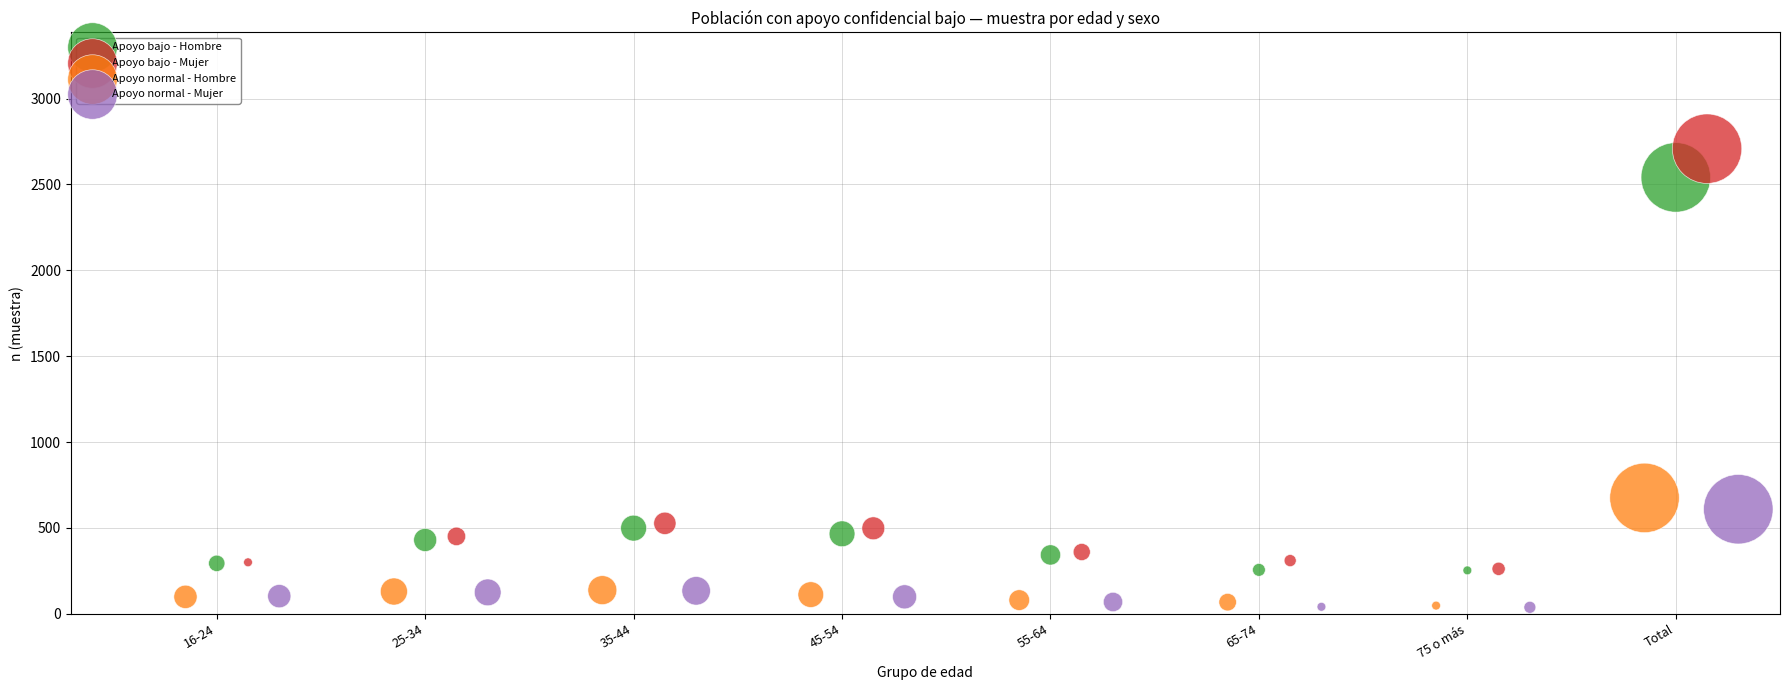

Which series reaches the maximum Y coordinate?

Apoyo bajo - Mujer